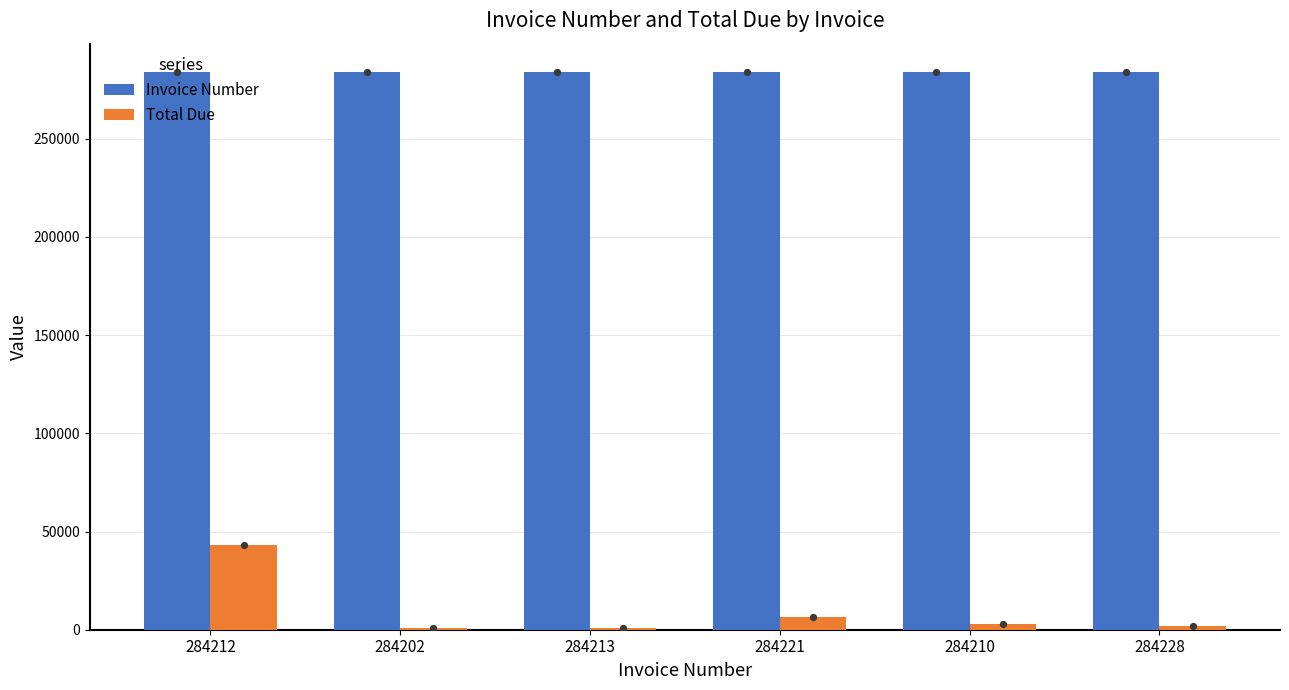

What are all the series names shown in the legend?

Invoice Number, Total Due